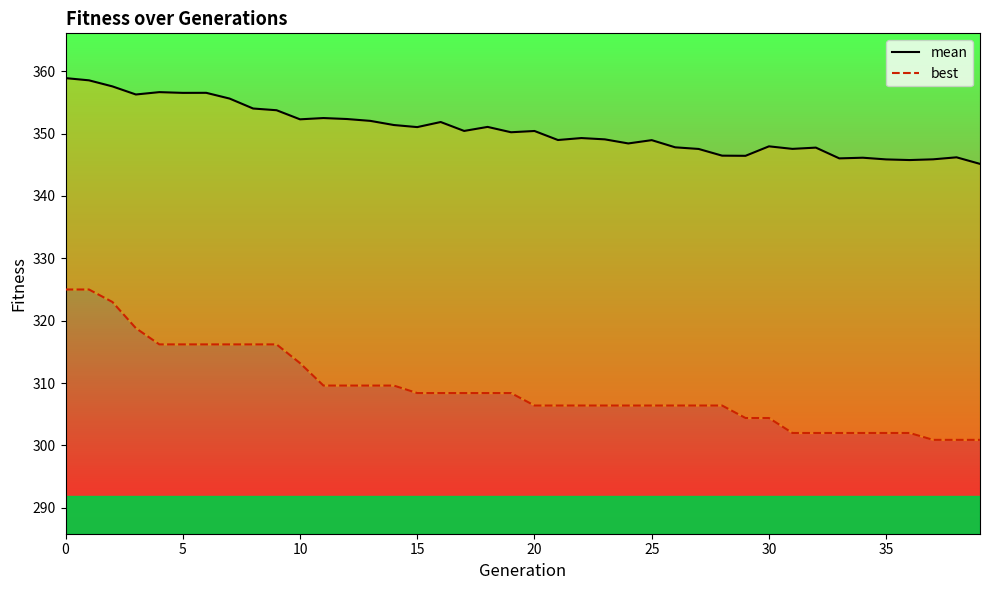

What is the average value of the best series?

309.1